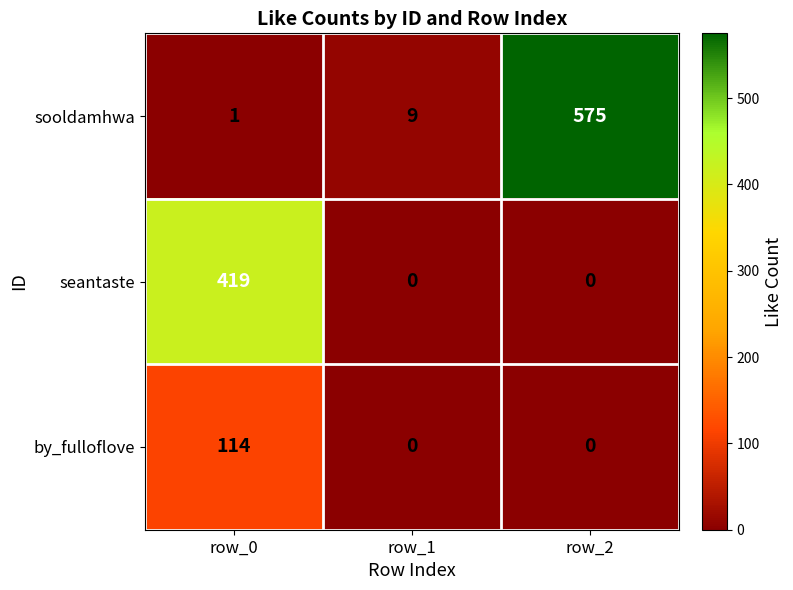

True or false: seantaste has a value of -156 at row_2.

False